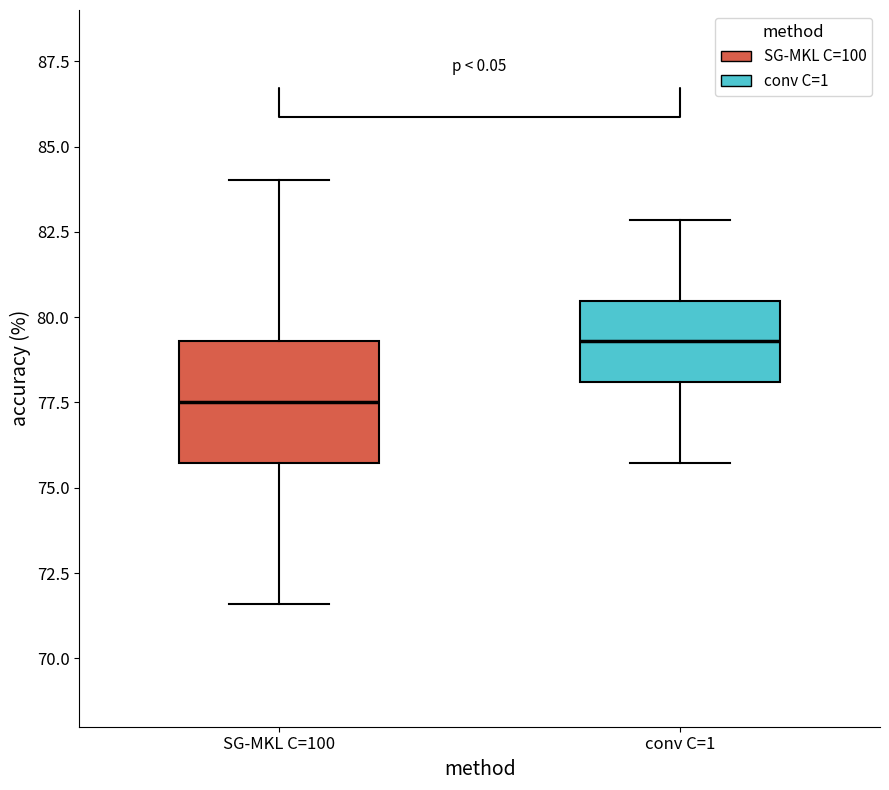

Where is the lower edge of the box for SG-MKL C=100 on the y-axis? The values are not printed on the chart, so give them approximately, as read against the axis.

75.5